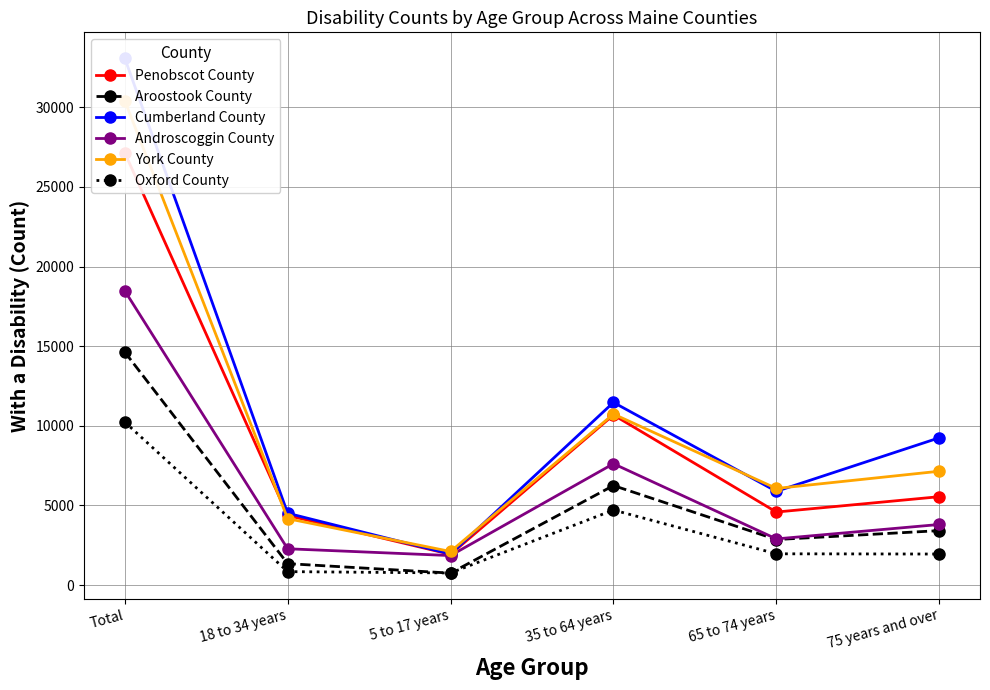

Which has a higher value, 75 years and over or 65 to 74 years?

75 years and over